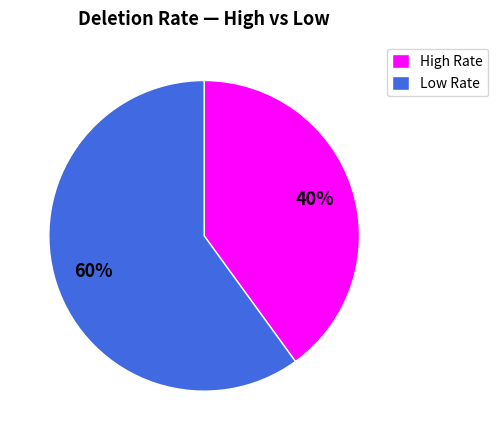

How many slices are in this pie chart?

2